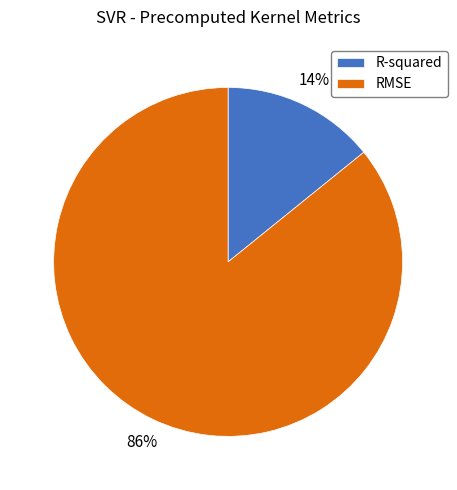

Between RMSE and R-squared, which is larger?

RMSE